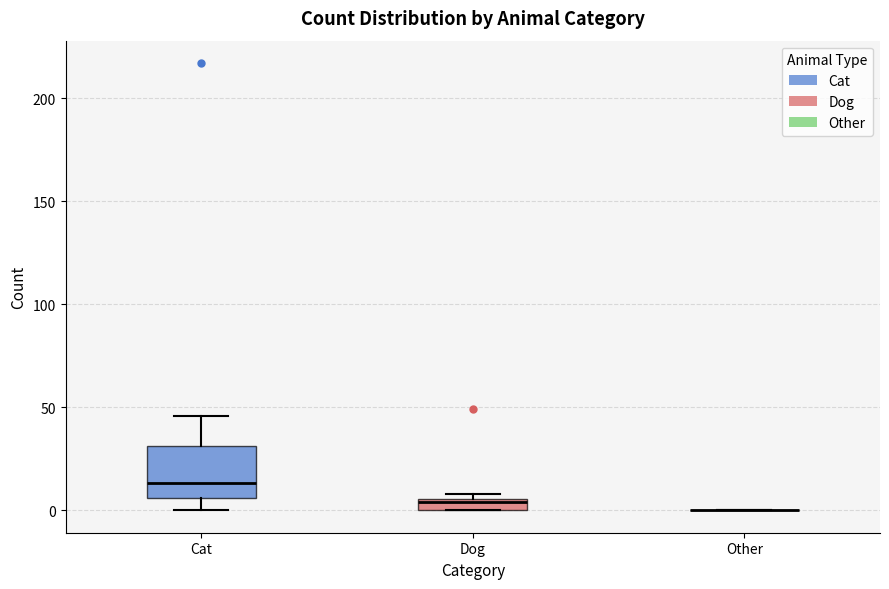

Where is the upper edge of the box for Dog on the y-axis? The values are not printed on the chart, so give them approximately, as read against the axis.

5